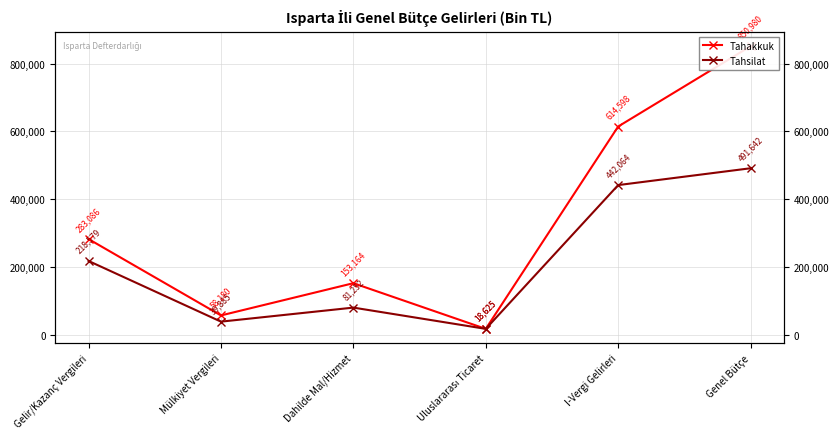

Rank the series by their average value, from lowest to highest.

Tahsilat, Tahakkuk